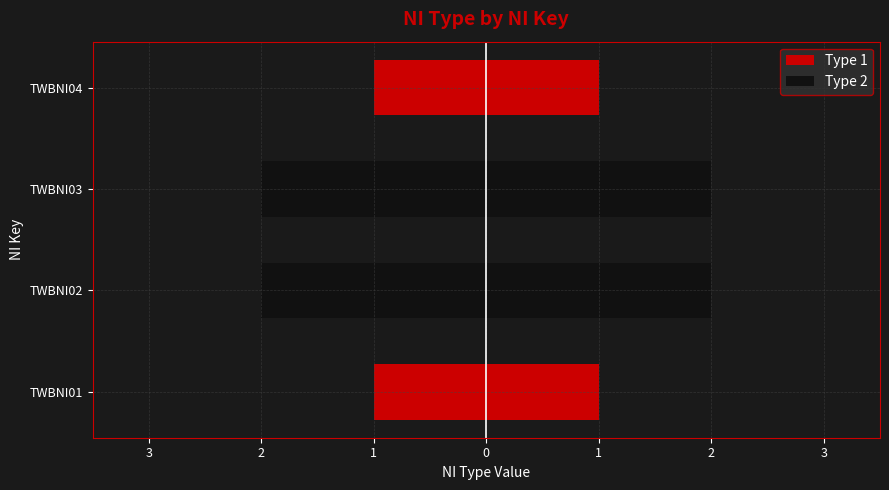

Reading left to right, transcribe all the data shown in this chart.

1	2	2	1